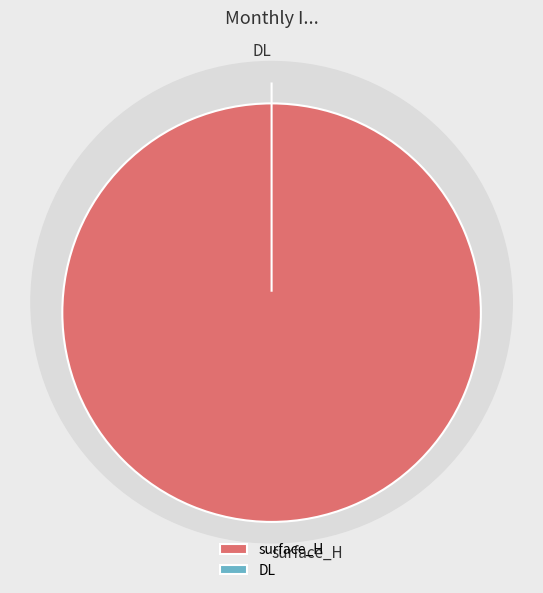

How many slices are in this pie chart?

2